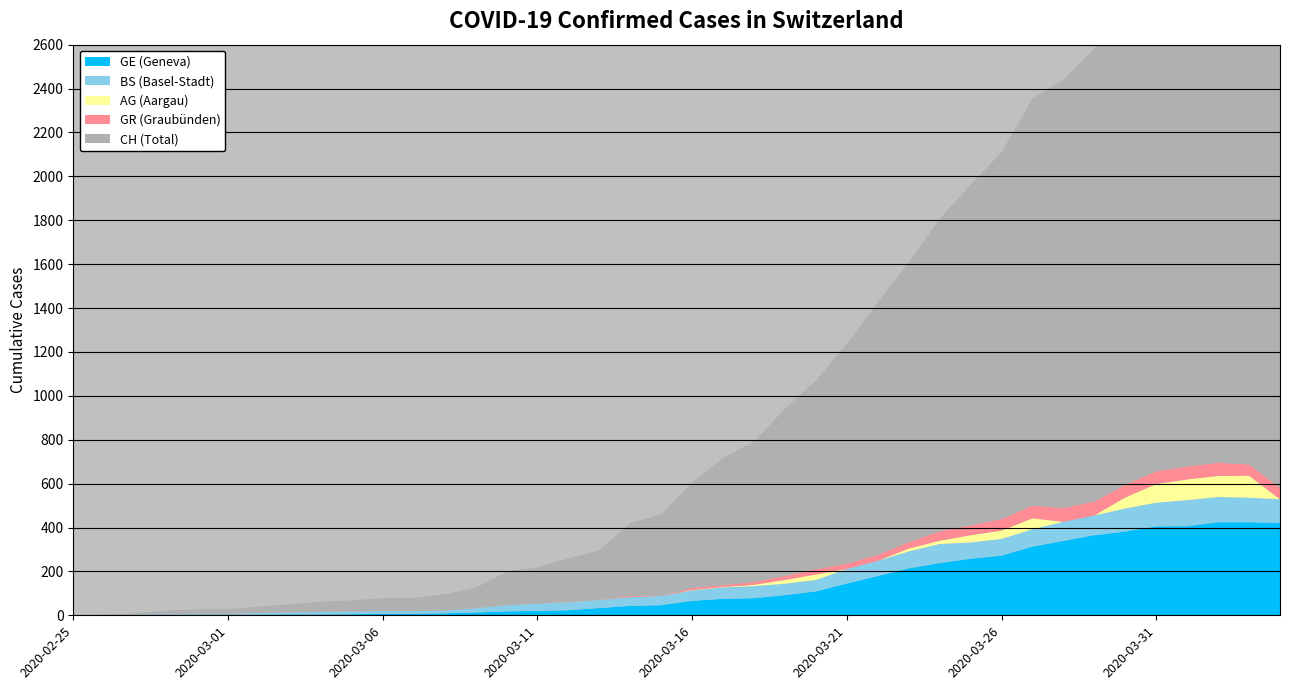

Reading right to left, extract all data points from this chart.

CH: 2372	2388	2412	2363	2279	2217	2064	1952	1854	1672	1551	1424	1276	1151	1002	859	762	639	580	480	371	332	226	199	167	152	93	74	60	59	51	47	37	30	21	20	17	5	1	0
GE: 421	424	424	406	405	382	365	339	313	272	258	238	214	179	145	109	92	78	75	66	46	43	33	23	20	18	13	9	7	7	5	4	4	3	3	3	2	1	1	0
BS: 108	112	115	119	108	105	90	87	79	76	74	87	77	69	66	52	52	55	52	47	42	40	37	36	33	28	19	13	12	12	12	11	9	7	4	4	3	3	0	0
GR: 52	51	60	59	58	58	63	63	58	52	45	43	29	27	24	24	18	13	9	9	0	6	0	0	0	0	0	0	0	0	0	0	0	0	0	0	0	0	0	0
AG: 0	100	96	94	85	50	0	0	50	38	33	15	13	0	0	25	17	6	2	2	0	0	0	1	0	0	0	0	0	0	0	0	0	0	0	0	0	0	0	0